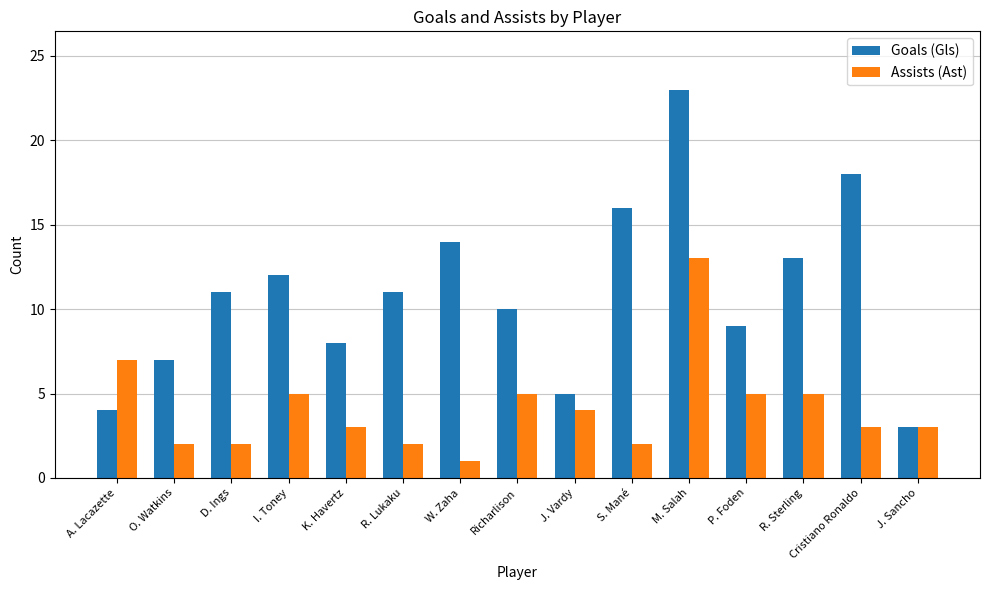

Where is Goals (Gls) nearest to the value 13?

R. Sterling